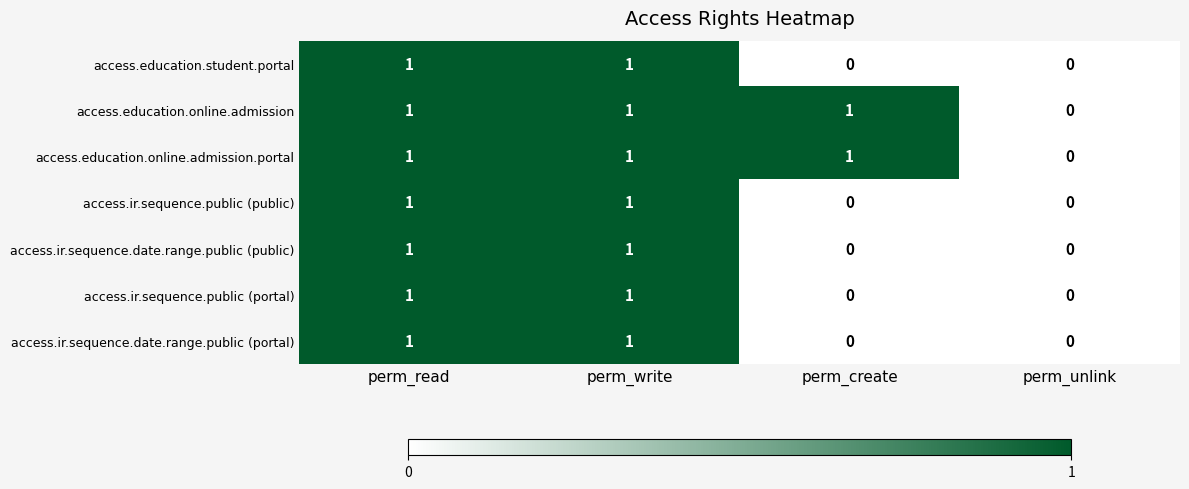

The access.education.online.admission series shows 1 at perm_create. True or false?

True